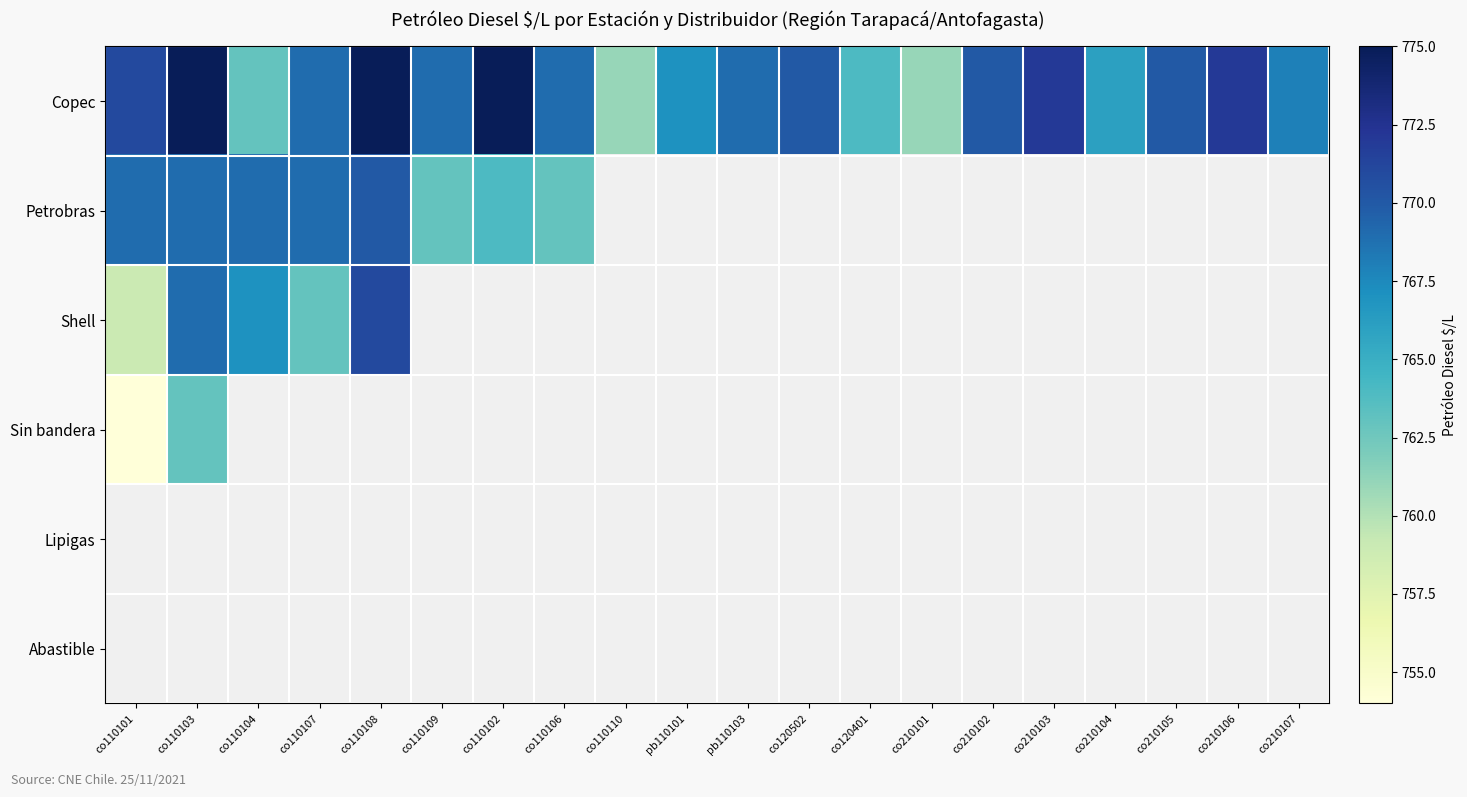

What is the approximate value of Copec at co110109?

769.0